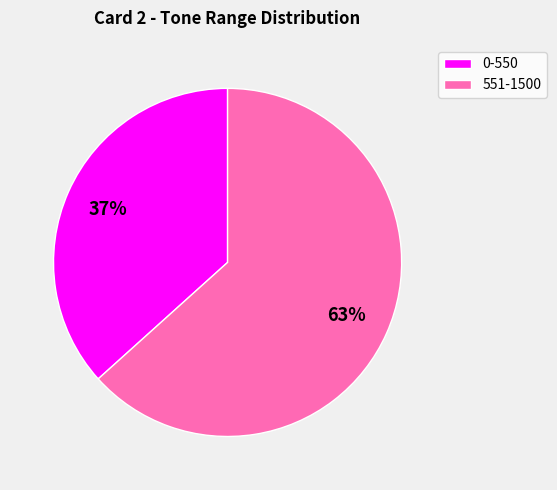

Approximately how many times larger is the value at 551-1500 compared to 0-550?

1.7